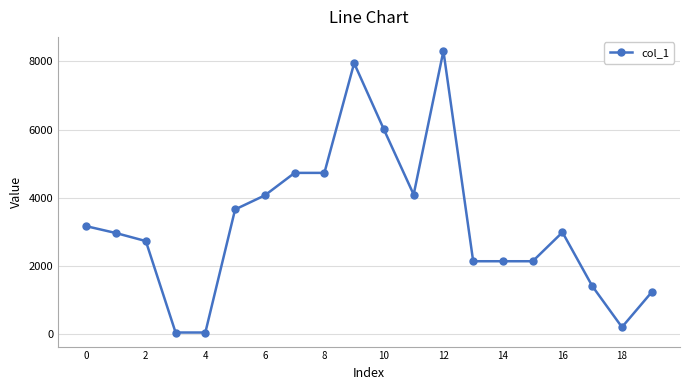

What is the maximum value shown in the chart?

8309